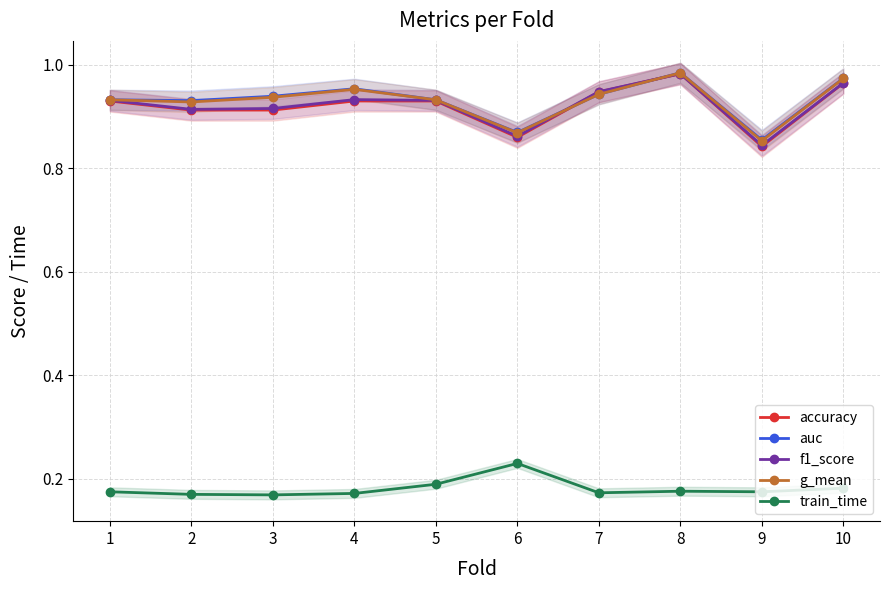

In accuracy, how many points are higher than both neighbors (excluding endpoints)?

1